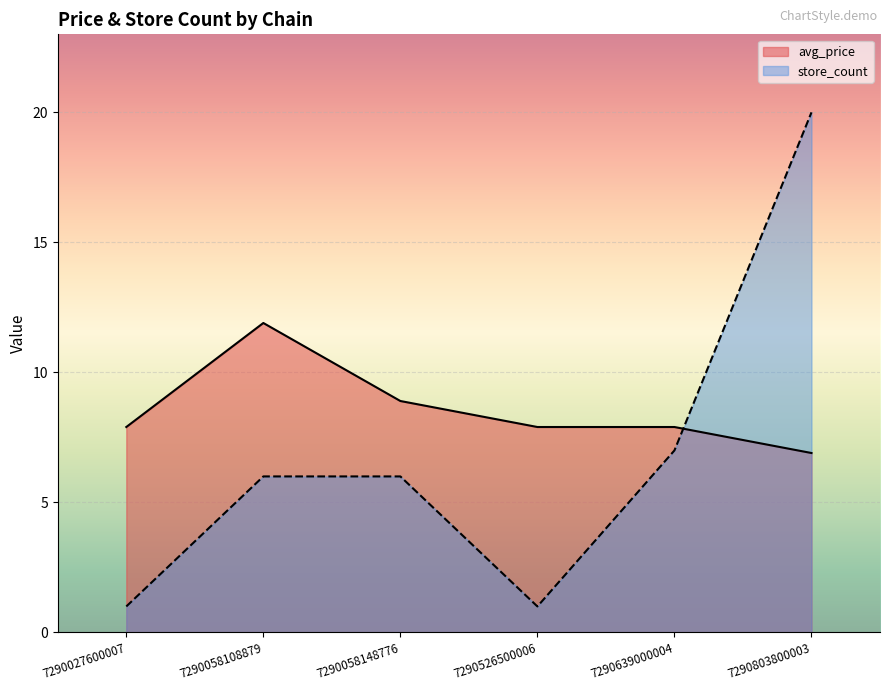

In store_count, how many points are lower than both neighbors (excluding endpoints)?

1